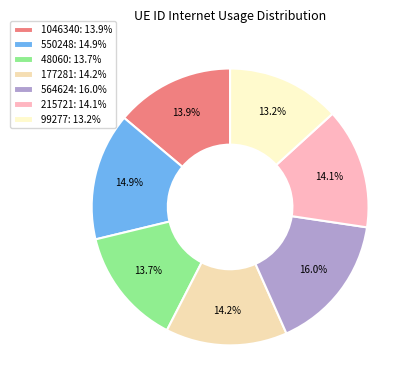

Count the number of slices in the pie.

7